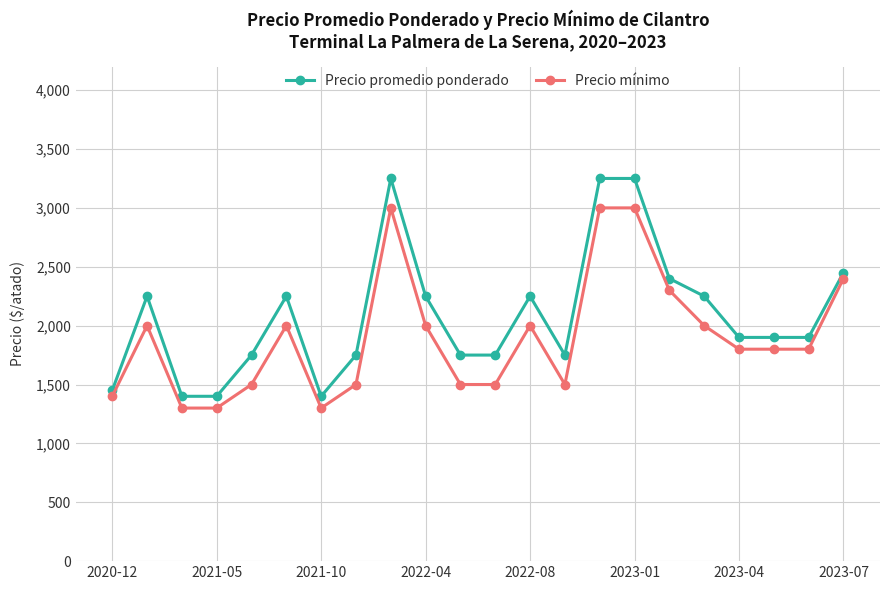

Reading left to right, transcribe all the data shown in this chart.

Precio promedio ponderado: 1450	2250	1400	1400	1750	2250	1400	1750	3250	2250	1750	1750	2250	1750	3250	3250	2400	2250	1900	1900	1900	2450
Precio mínimo: 1400	2000	1300	1300	1500	2000	1300	1500	3000	2000	1500	1500	2000	1500	3000	3000	2300	2000	1800	1800	1800	2400